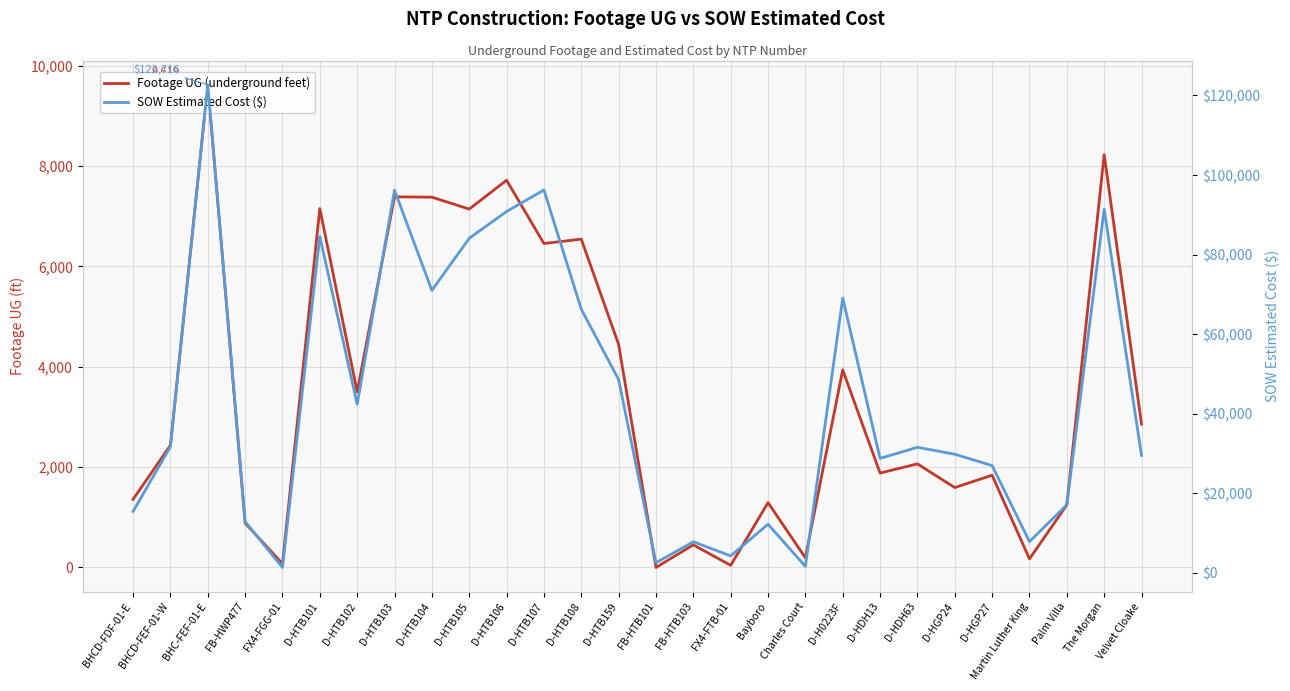

Rank the series by their average value, from highest to lowest.

SOW Estimated Cost ($), Footage UG (underground feet)